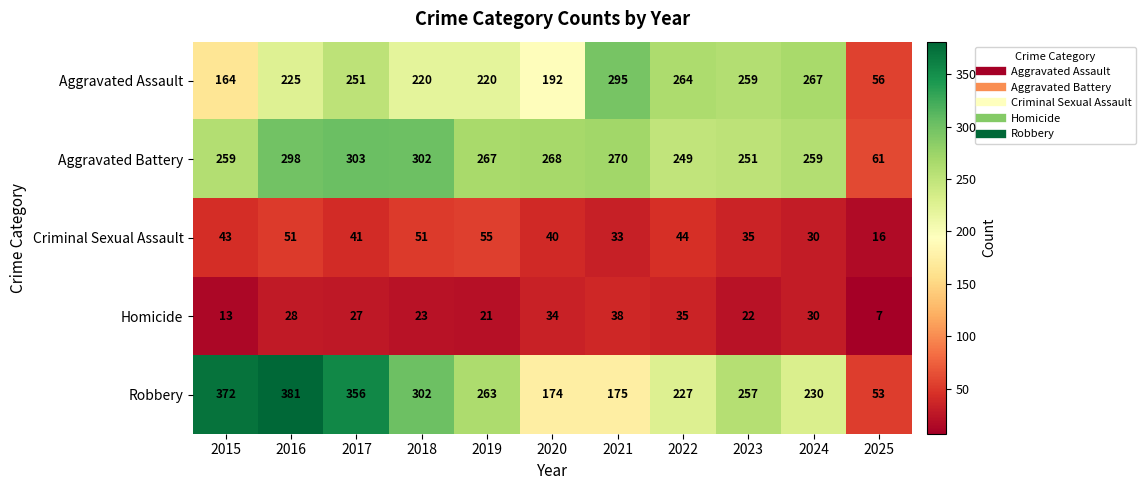

Between 2015 and 2025, which series saw the biggest shift?

Robbery